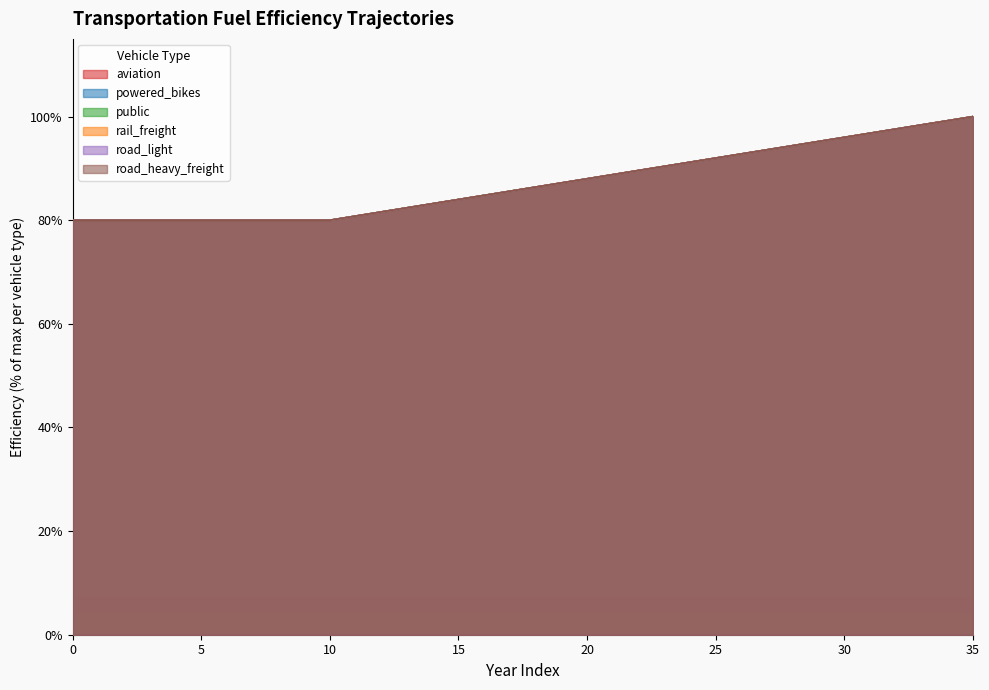

How many distinct data groups are displayed?

6